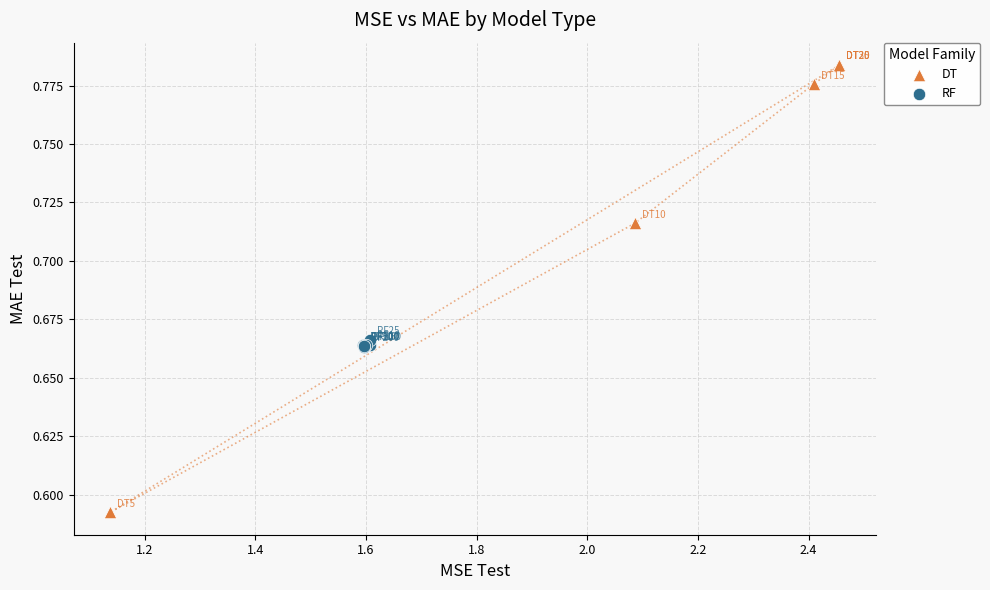

Which series has the widest spread of Y values?

DT